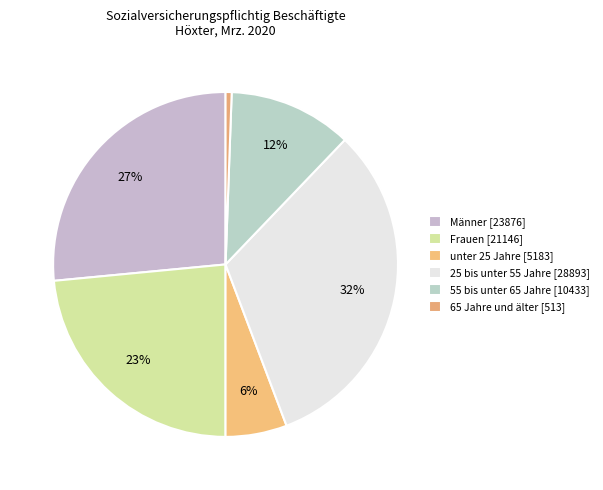

To the nearest percent, what is the combined percentage of Männer and Frauen?

50%